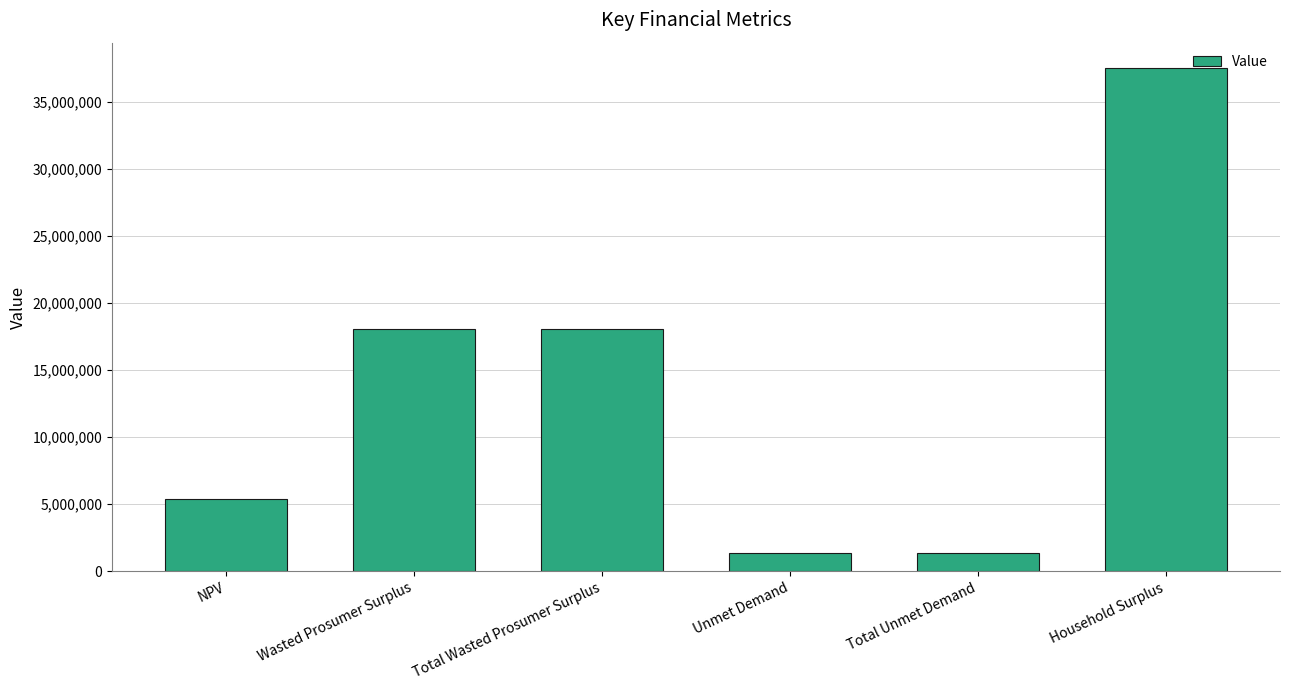

What is the value of the 2nd bar from the left?

18093321.8